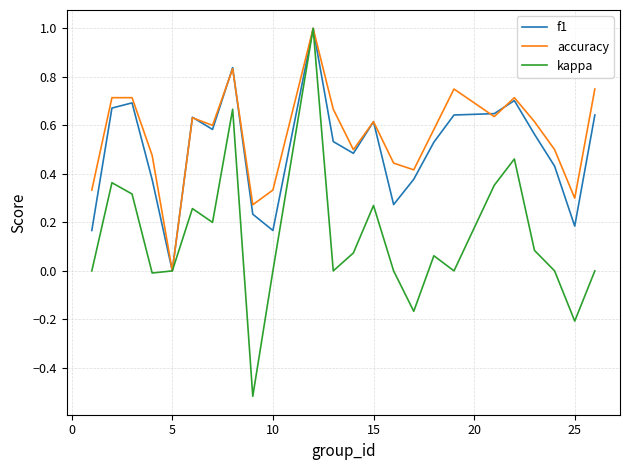

What are all the series names shown in the legend?

f1, accuracy, kappa